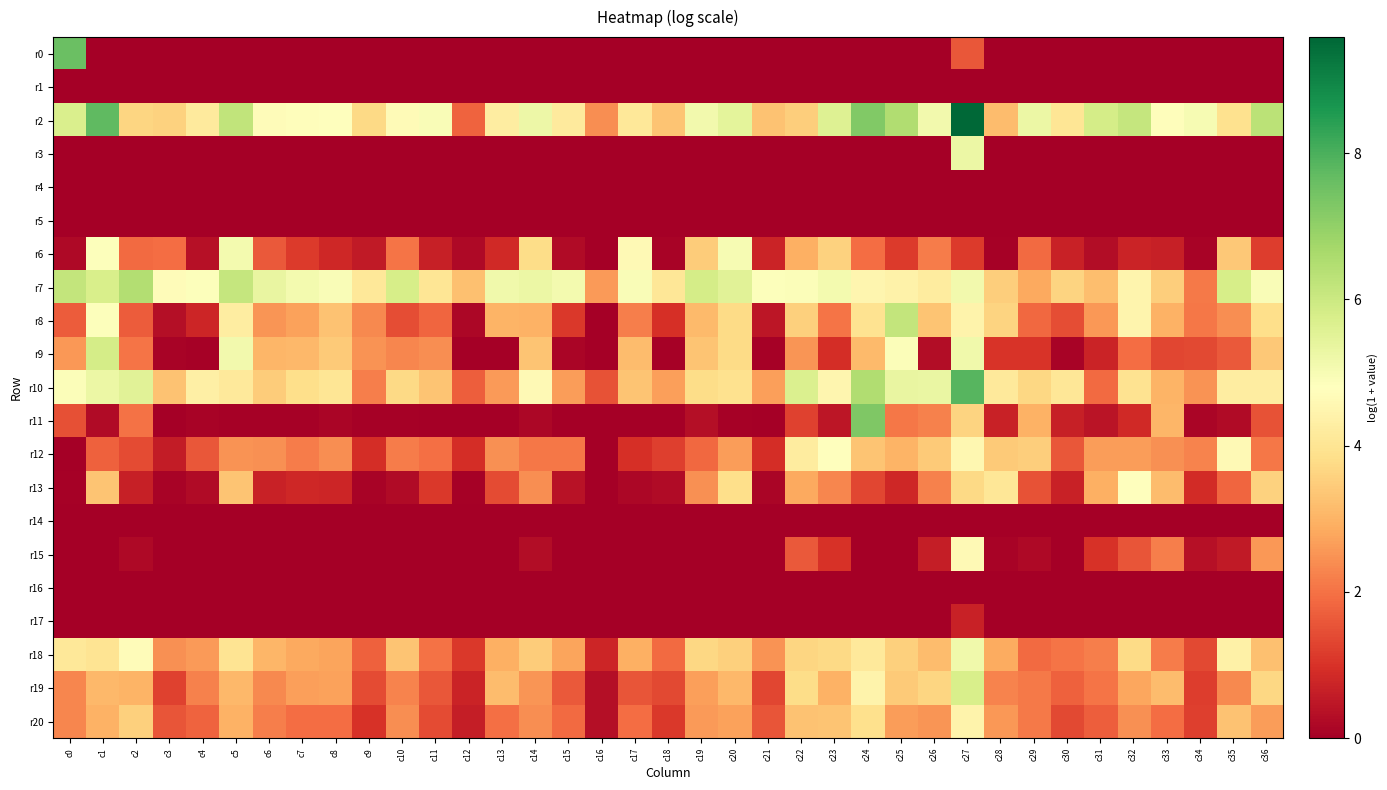

Which series has the largest range (max minus min)?

r2